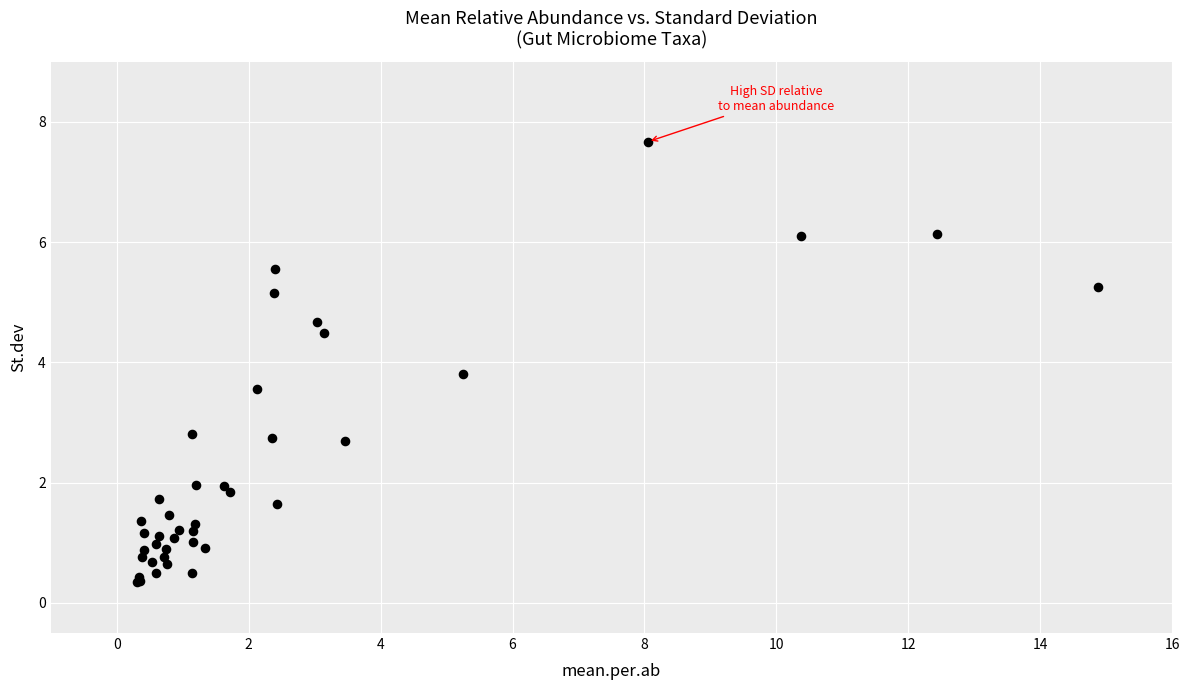

What Y value in the scatter plot is closest to 4?

3.8